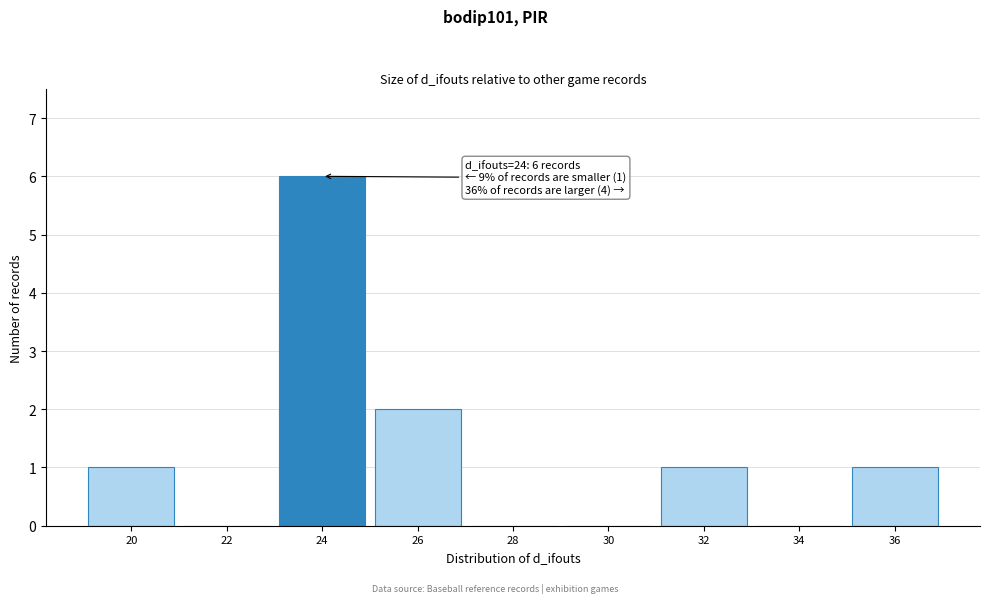

Reading left to right, list all the values displayed in this chart.

20=1	22=0	24=6	26=2	28=0	30=0	32=1	34=0	36=1